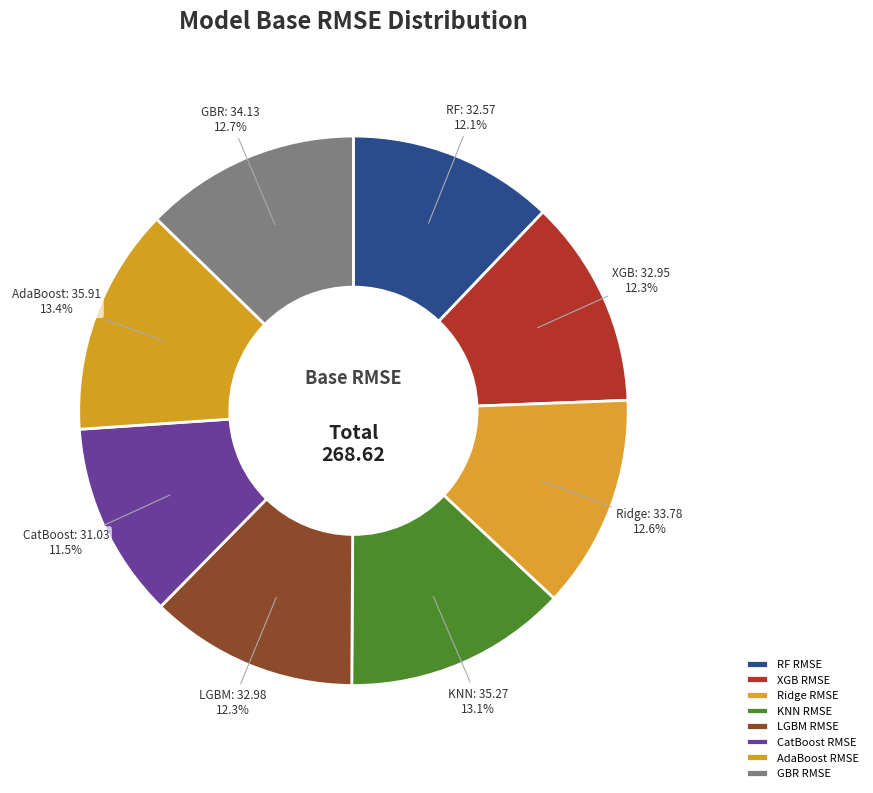

Is there a majority slice in this chart?

No